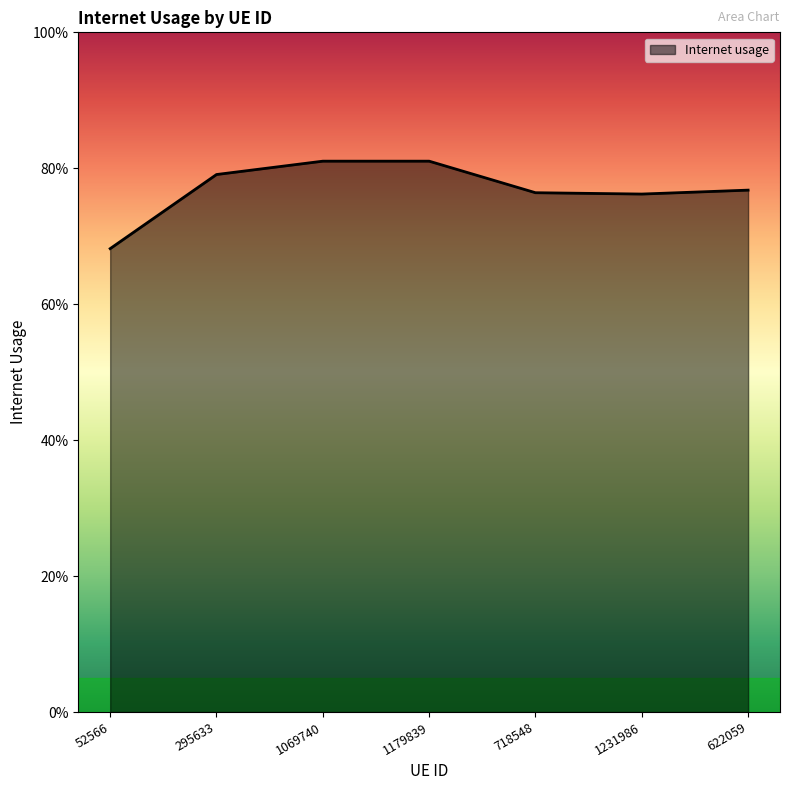

True or false: the data has more than 2 interior local peaks.

False